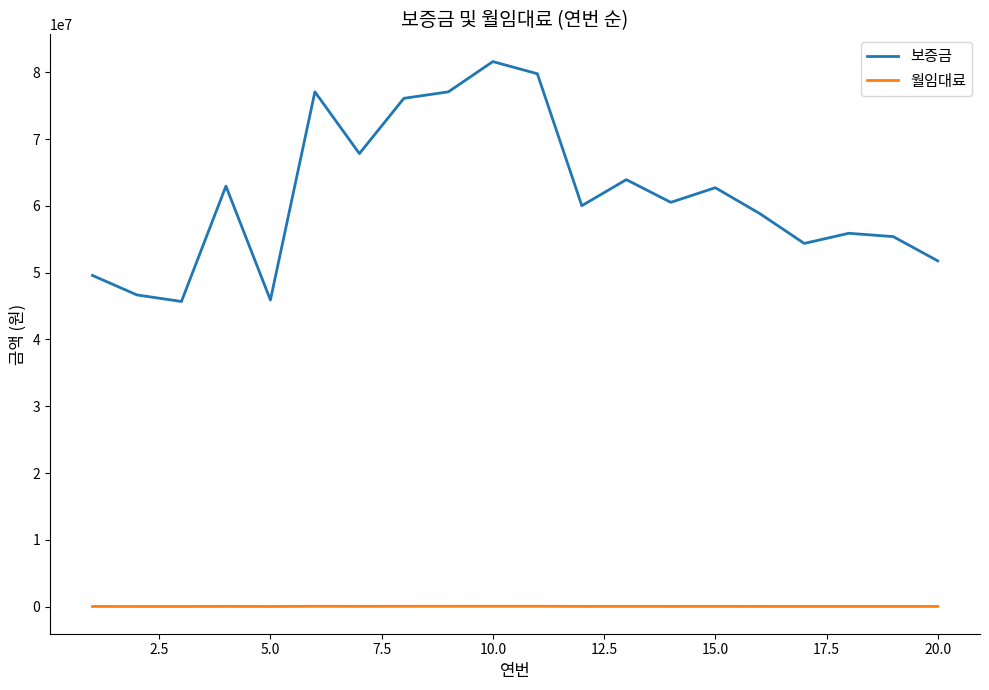

What is the difference between the maximum and minimum values in the 보증금 series?

35910000